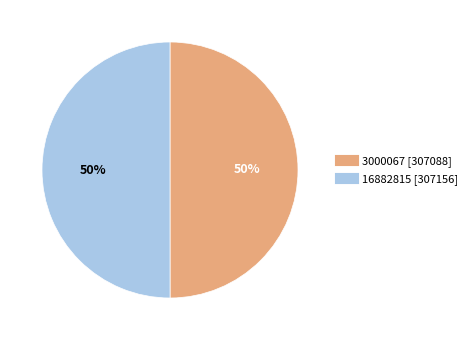

How many slices are in this pie chart?

2